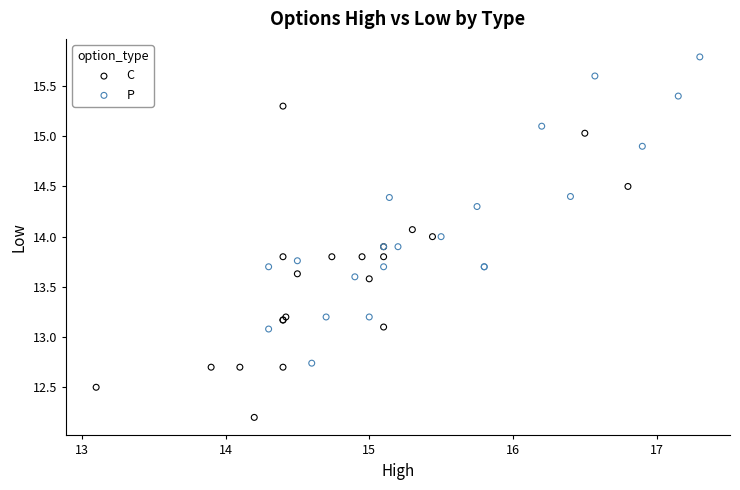

Which series contains the highest Y value?

P